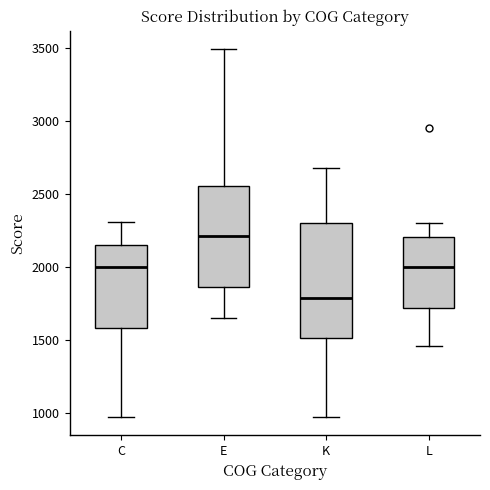

Which box has the lowest median line?

K